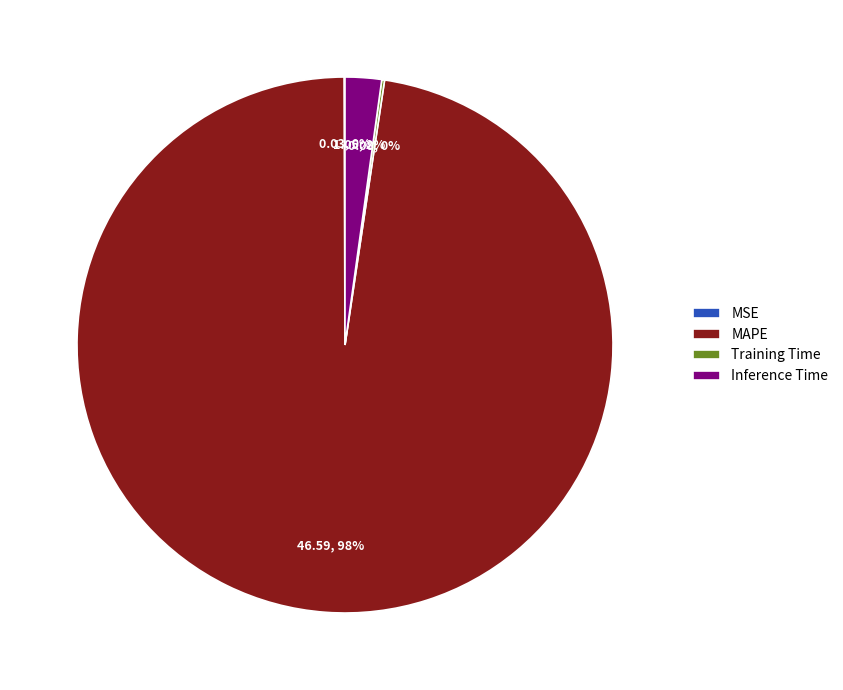

Which category has the biggest portion of the pie?

MAPE